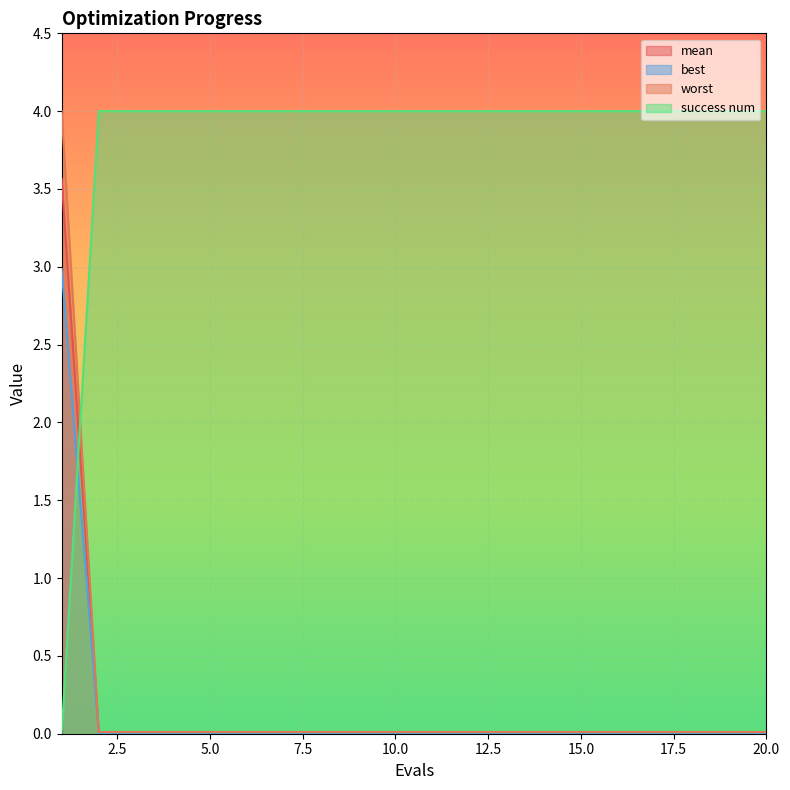

Which series has the largest total across all categories?

success num